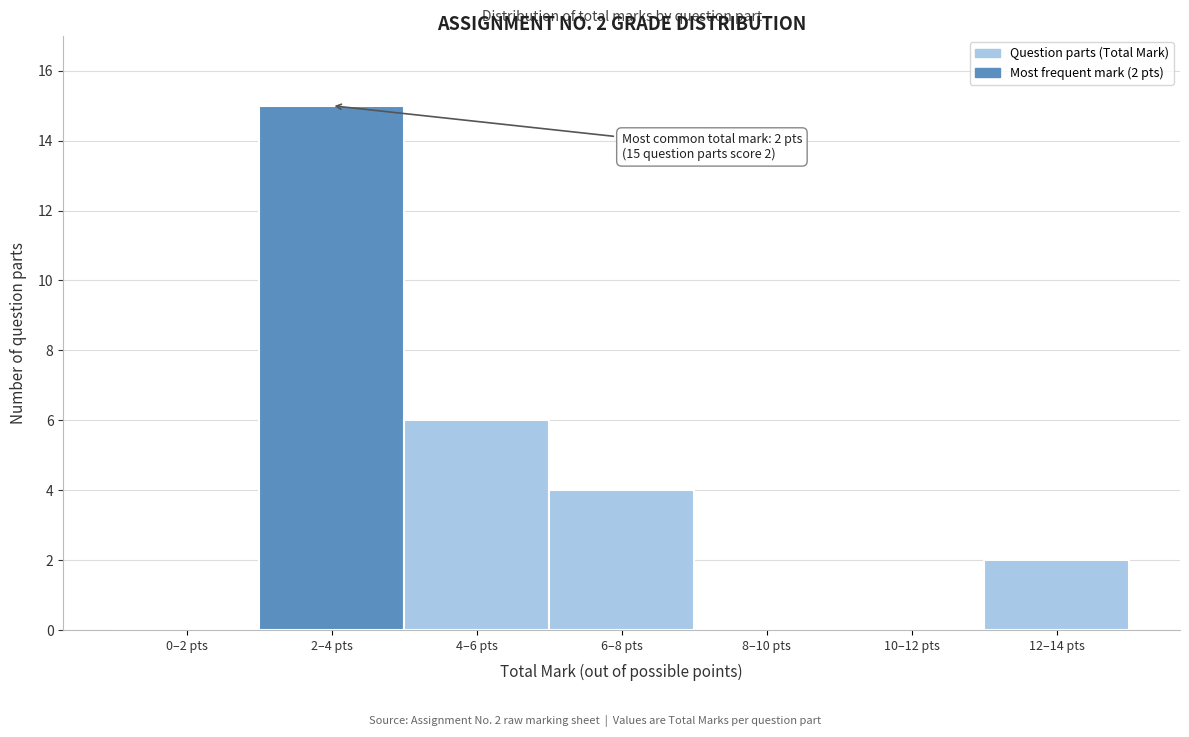

Reading left to right, list all the values displayed in this chart.

0–2 pts=0	2–4 pts=15	4–6 pts=6	6–8 pts=4	8–10 pts=0	10–12 pts=0	12–14 pts=2